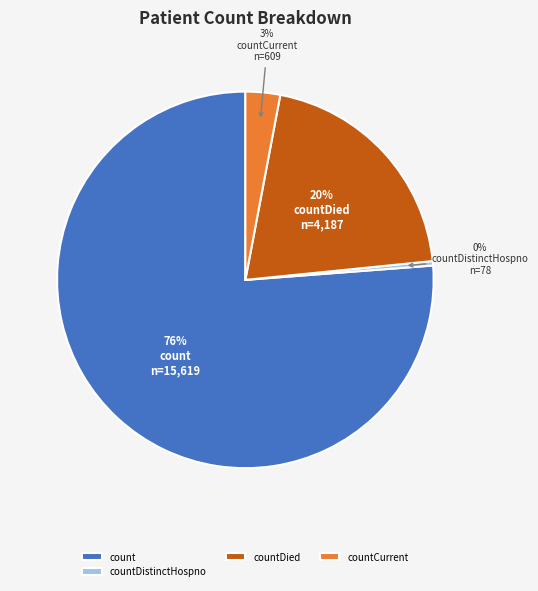

What percentage is the countCurrent slice, to the nearest percent?

3%